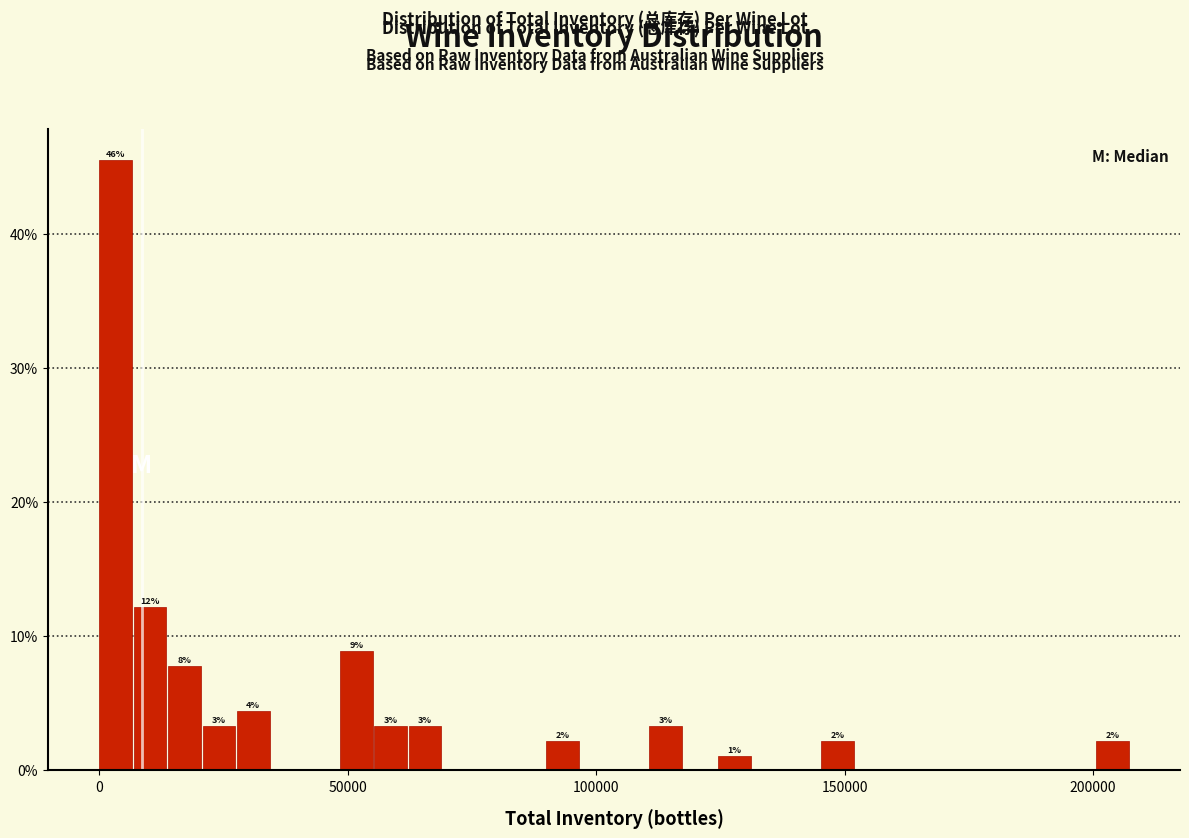

Read against the x-axis, roughly where is the centre of the tallest bar?

5000